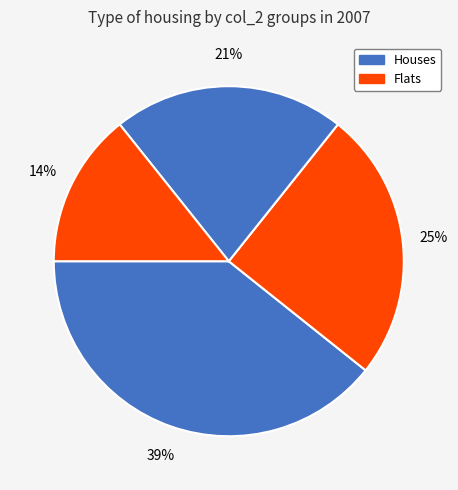

How many slices are in this pie chart?

4